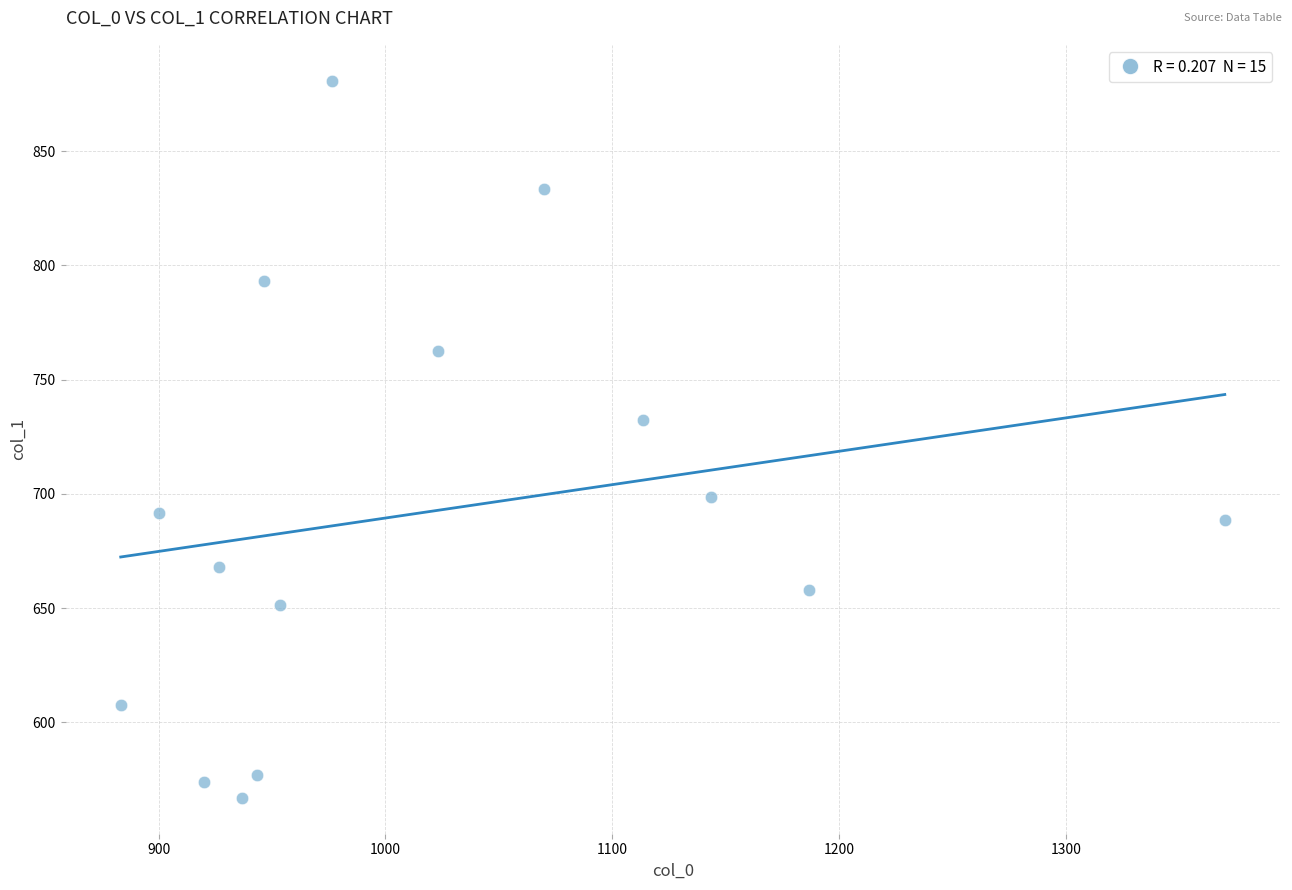

What is the range of X values (max minus min)?

486.7